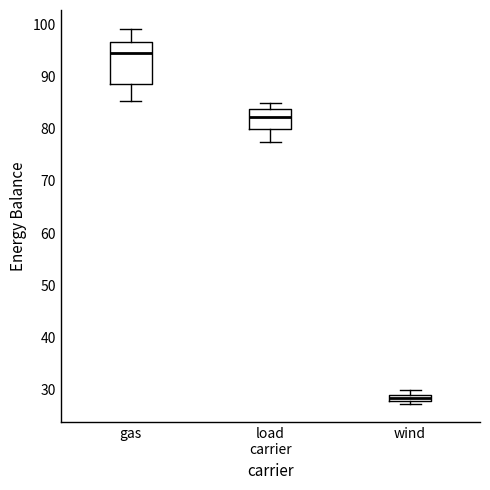

Which box has the highest median line?

gas